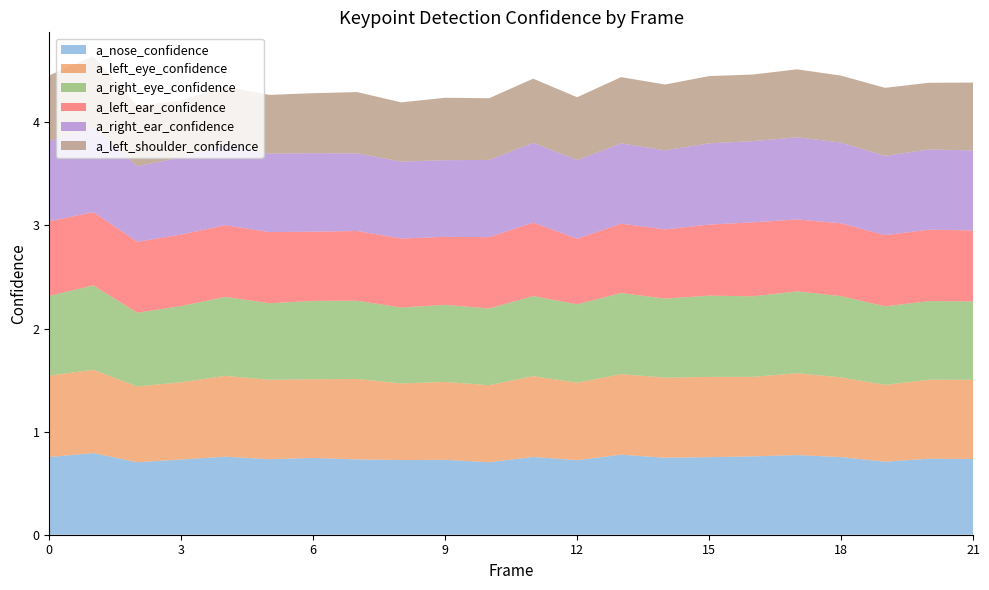

Reading left to right, transcribe all the data shown in this chart.

a_nose_confidence: 0.8	0.8	0.7	0.7	0.8	0.7	0.7	0.7	0.7	0.7	0.7	0.8	0.7	0.8	0.7	0.8	0.8	0.8	0.8	0.7	0.7	0.7
a_left_eye_confidence: 0.8	0.8	0.7	0.7	0.8	0.8	0.8	0.8	0.7	0.8	0.7	0.8	0.8	0.8	0.8	0.8	0.8	0.8	0.8	0.7	0.8	0.8
a_right_eye_confidence: 0.8	0.8	0.7	0.7	0.8	0.7	0.8	0.8	0.7	0.7	0.7	0.8	0.8	0.8	0.8	0.8	0.8	0.8	0.8	0.8	0.8	0.8
a_left_ear_confidence: 0.7	0.7	0.7	0.7	0.7	0.7	0.7	0.7	0.7	0.7	0.7	0.7	0.6	0.7	0.7	0.7	0.7	0.7	0.7	0.7	0.7	0.7
a_right_ear_confidence: 0.8	0.8	0.7	0.7	0.8	0.8	0.8	0.8	0.7	0.7	0.7	0.8	0.8	0.8	0.8	0.8	0.8	0.8	0.8	0.8	0.8	0.8
a_left_shoulder_confidence: 0.6	0.7	0.6	0.6	0.6	0.6	0.6	0.6	0.6	0.6	0.6	0.6	0.6	0.6	0.6	0.7	0.6	0.7	0.6	0.7	0.6	0.7